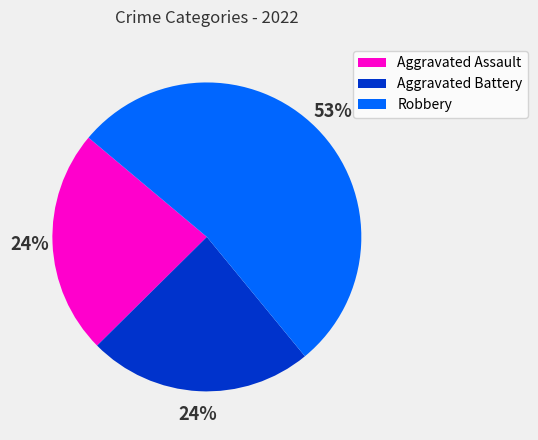

Does any single category account for the majority?

Yes